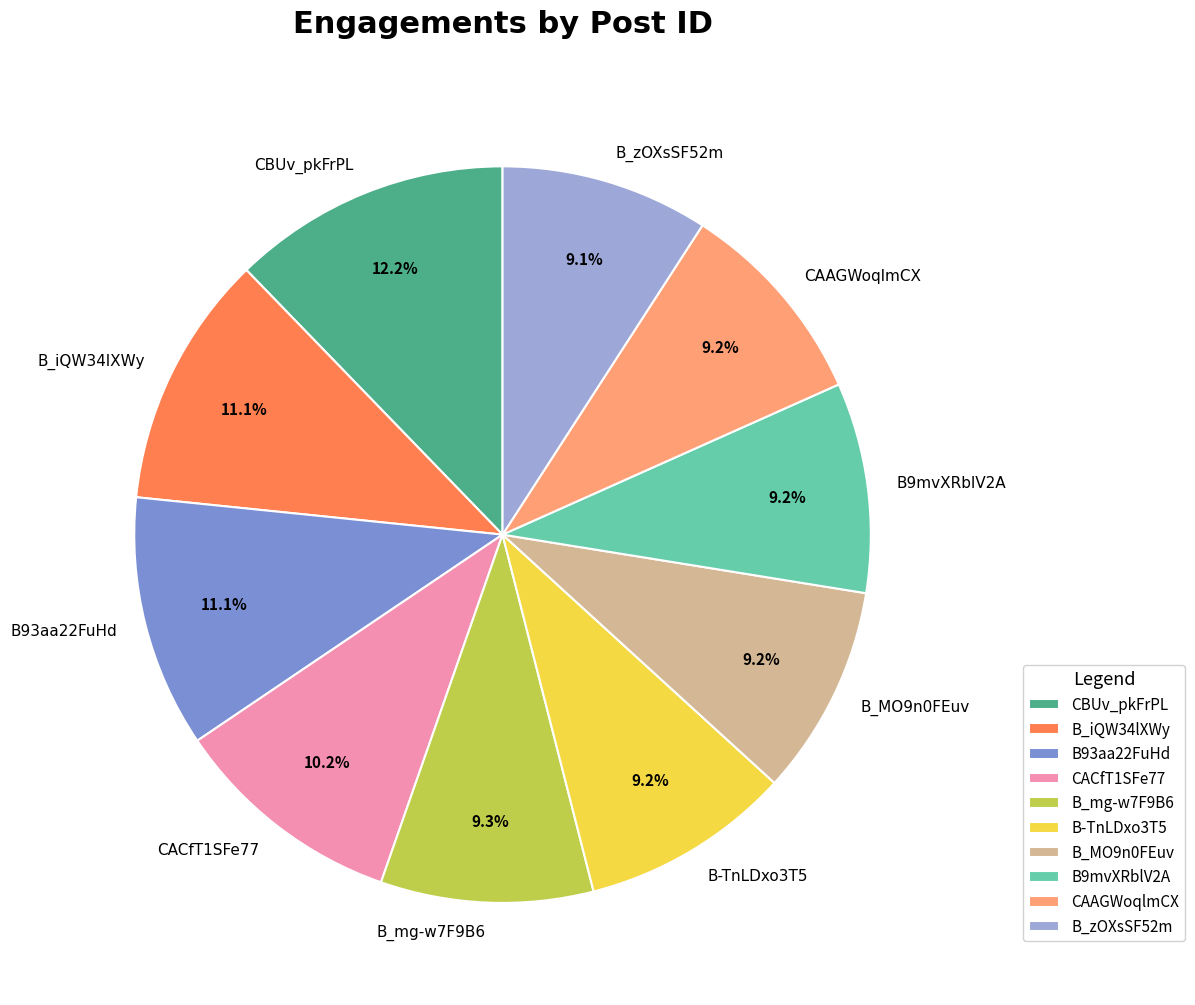

True or false: B_mg-w7F9B6 accounts for 24% of the total.

False